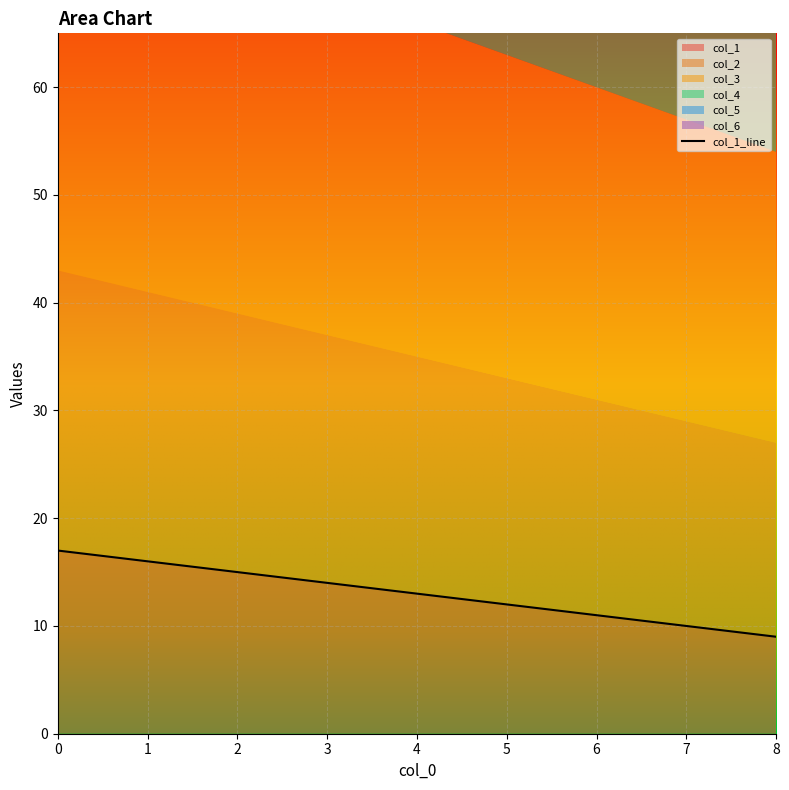

What value does the data have at 7?

10